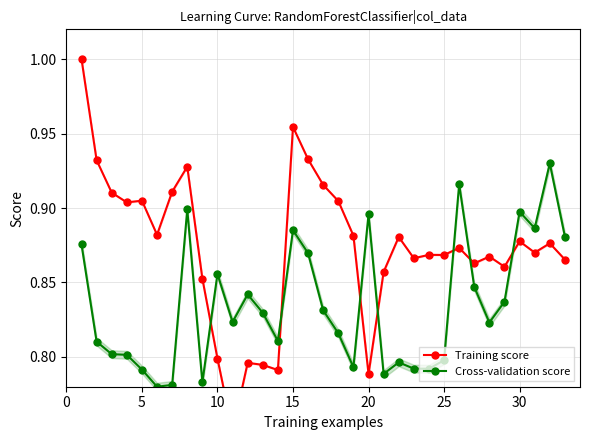

What is the value of the Cross-validation score point at the 3rd from the left?

0.8